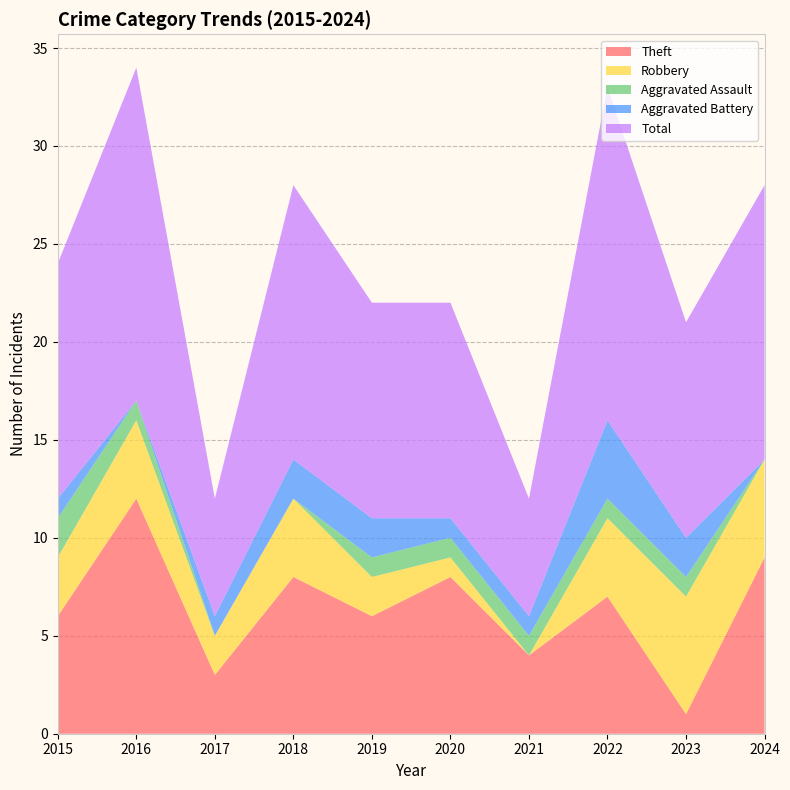

Reading right to left, transcribe all the data shown in this chart.

Theft: 9	1	7	4	8	6	8	3	12	6
Robbery: 5	6	4	0	1	2	4	2	4	3
Aggravated Assault: 0	1	1	1	1	1	0	0	1	2
Aggravated Battery: 0	2	4	1	1	2	2	1	0	1
Total: 14	11	17	6	11	11	14	6	17	12